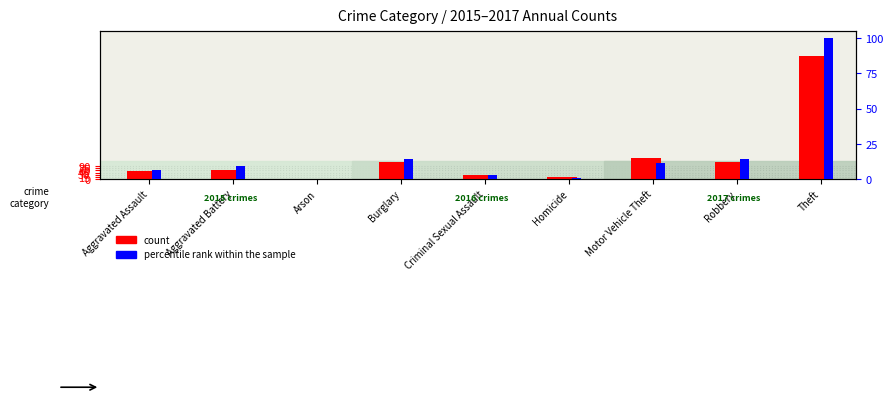

How many data points does each series have?

9